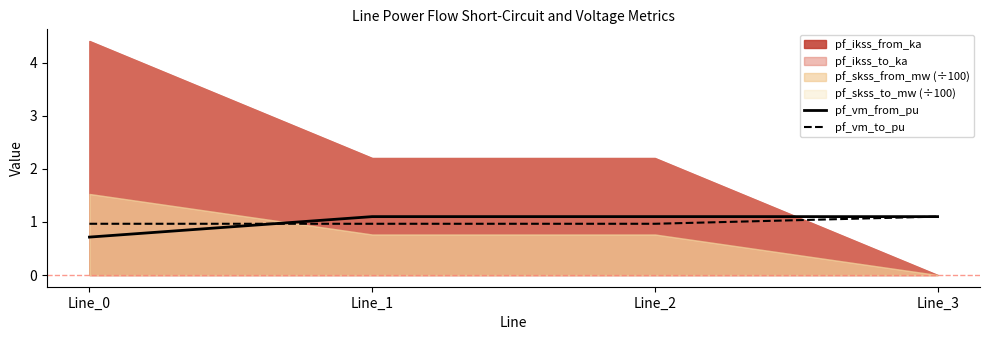

What is the maximum value for pf_vm_from_pu?

1.1